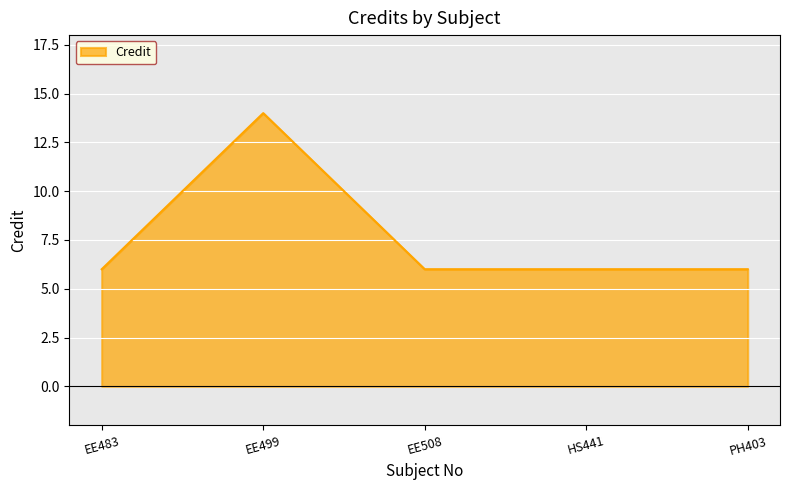

Does the chart display data point markers on the line(s)?

No